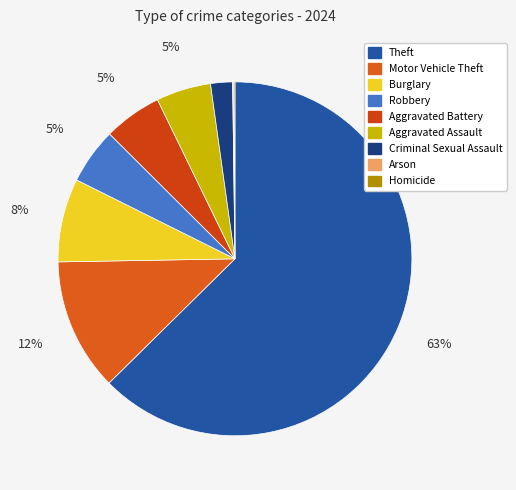

Which has a higher value, Theft or Criminal Sexual Assault?

Theft